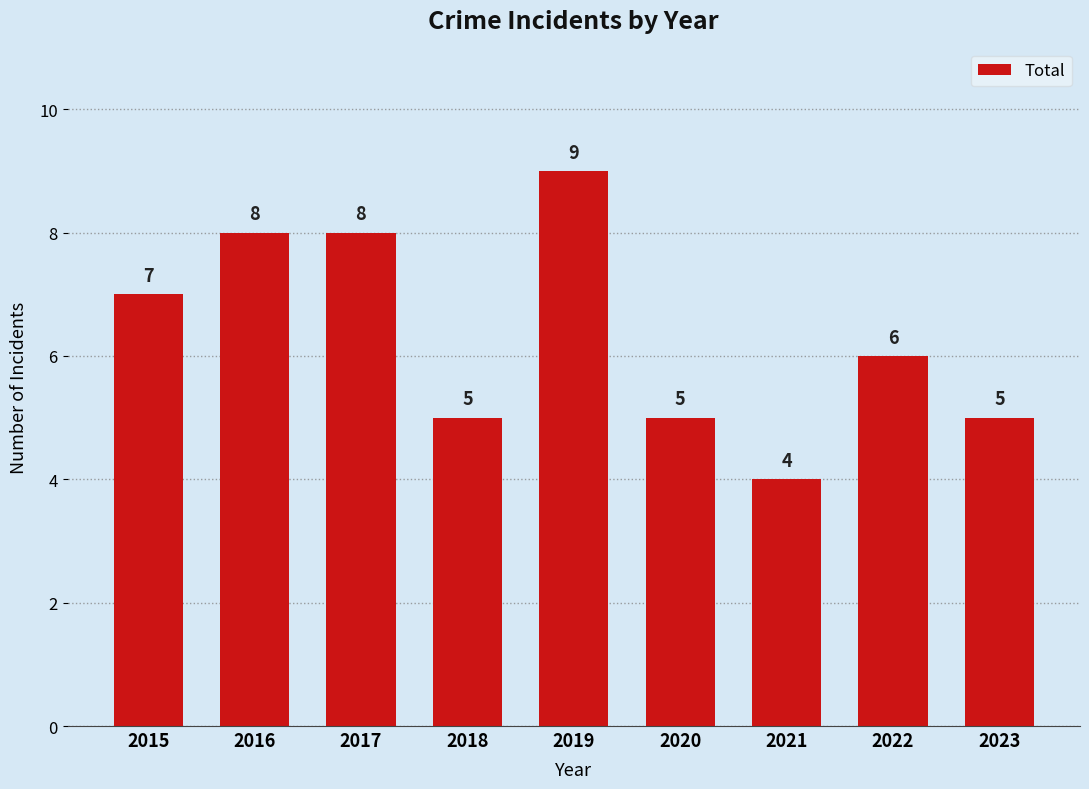

What is the value of the 1st bar from the left?

7